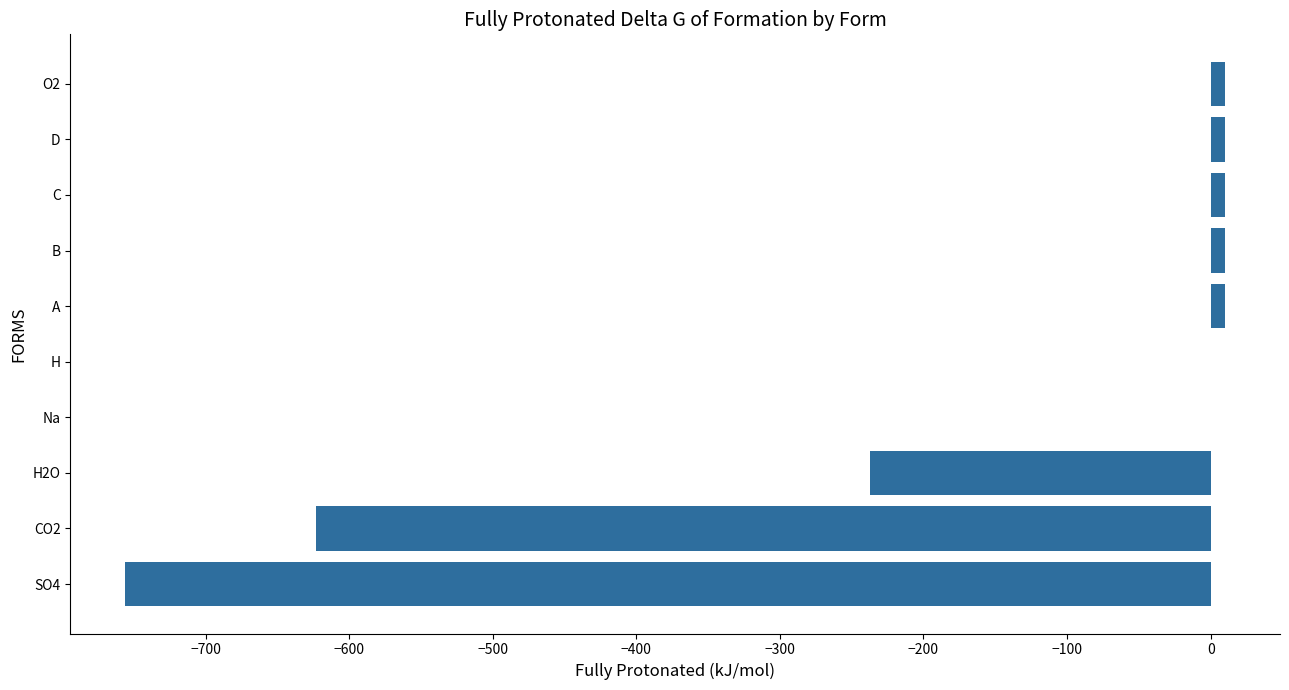

Which has a higher value, B or CO2?

B